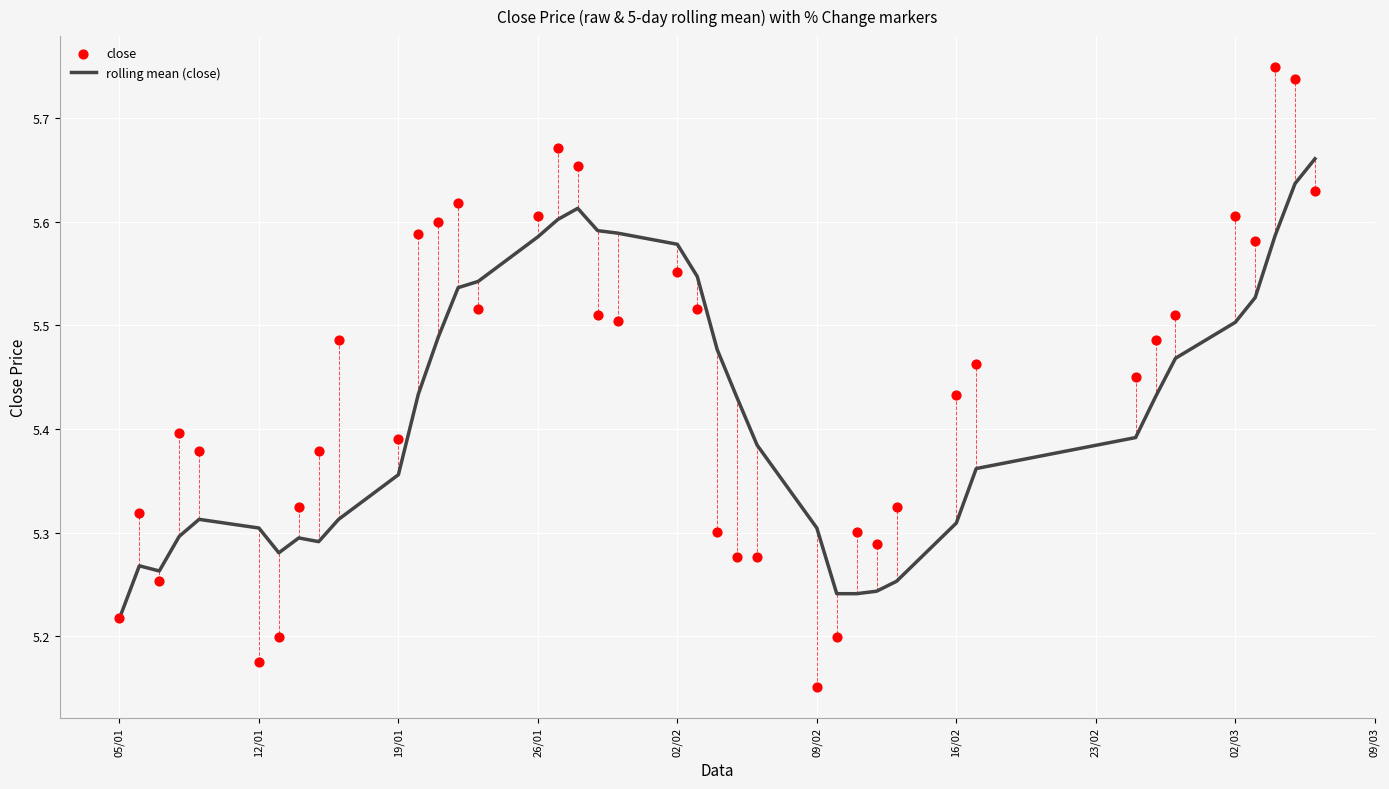

Is the value of rolling mean (close) at 12/01 greater than the value of close at 26/01?

No